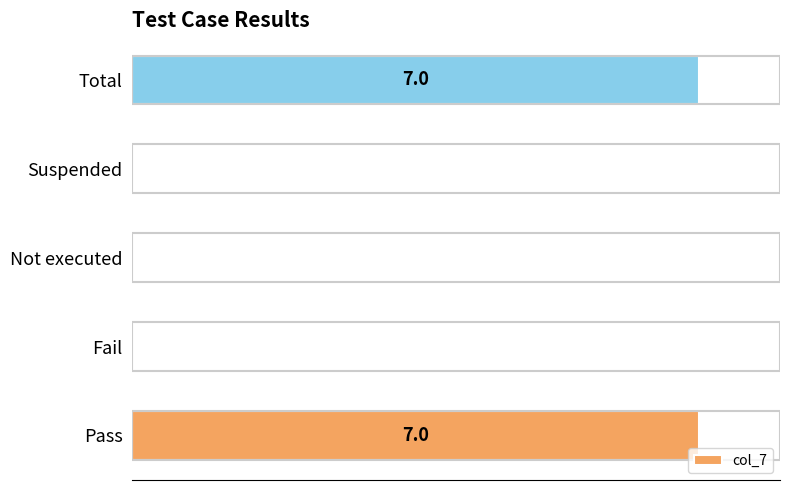

Are the bars horizontal?

Yes